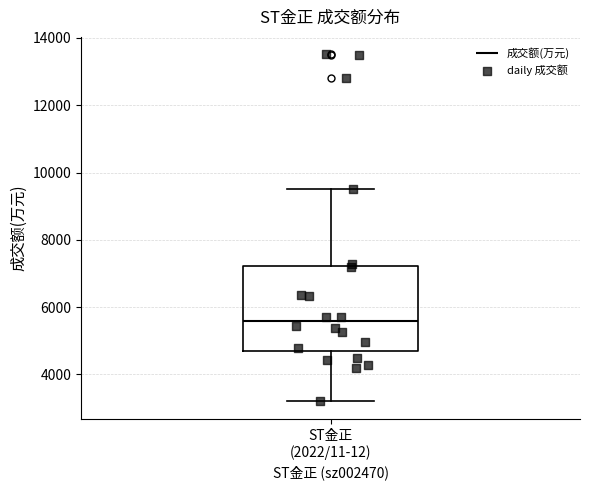

Read this box plot against the y-axis: the position of the median line, the range covered by the box, and the ends of both whiskers. The values are not printed on the chart, so give them approximately, as read against the axis.

median 5600, box 4800 to 7200, whiskers 3200 to 9600